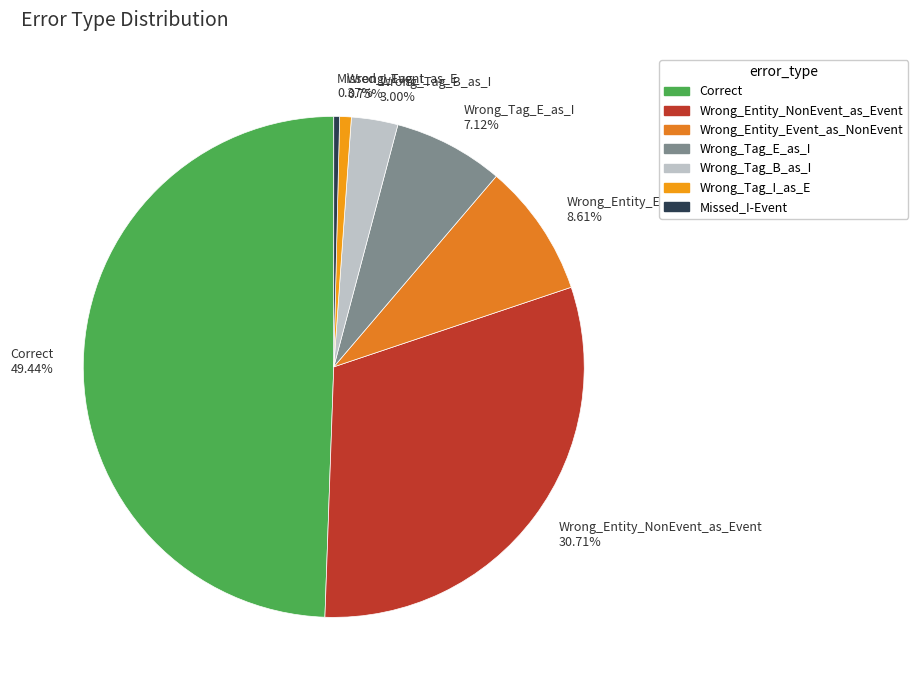

To the nearest percent, what is the combined percentage of Wrong_Tag_E_as_I and Wrong_Tag_B_as_I?

10%